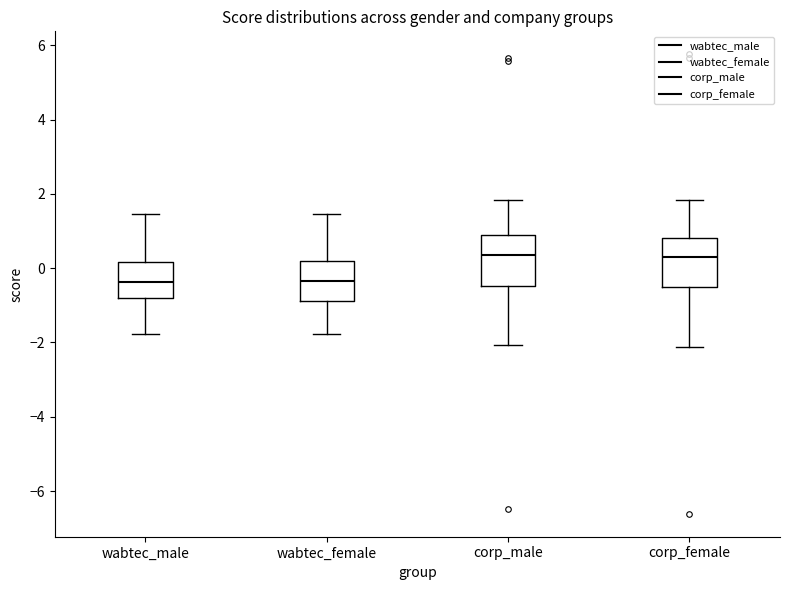

Reading left to right, read every box against the y-axis: the position of its median line, the range the box covers, and the ends of its whiskers. The values are not printed on the chart, so give them approximately, as read against the axis.

wabtec_male: median -0.4, box -0.8 to 0.2, whiskers -1.8 to 1.4
wabtec_female: median -0.4, box -0.8 to 0.2, whiskers -1.8 to 1.4
corp_male: median 0.4, box -0.4 to 0.8, whiskers -2.0 to 1.8
corp_female: median 0.4, box -0.4 to 0.8, whiskers -2.2 to 1.8